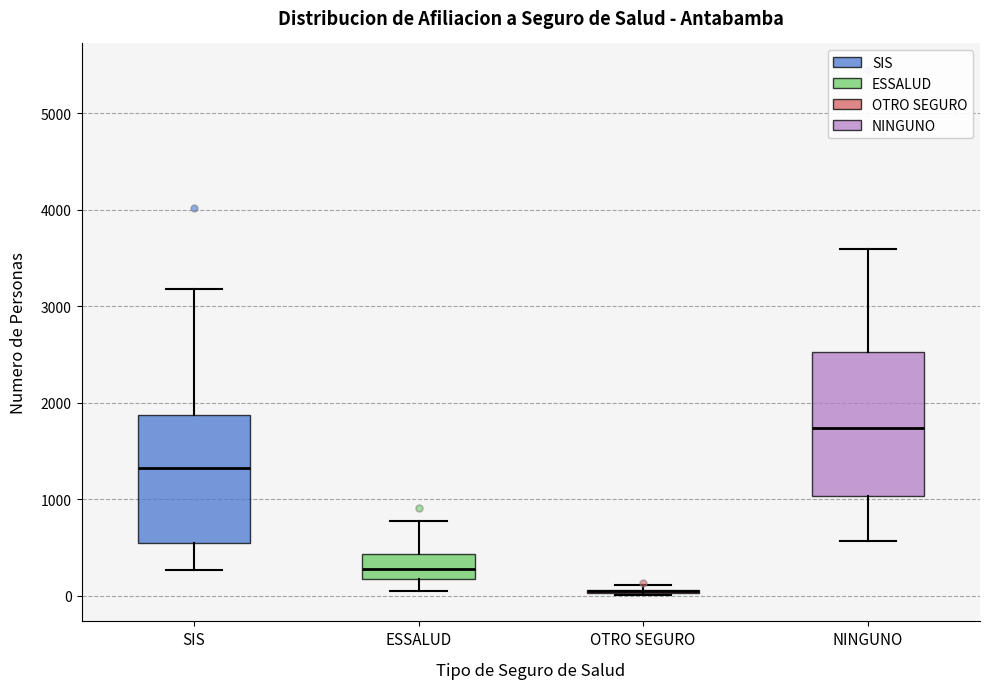

Where is the upper edge of the box for ESSALUD on the y-axis? The values are not printed on the chart, so give them approximately, as read against the axis.

400